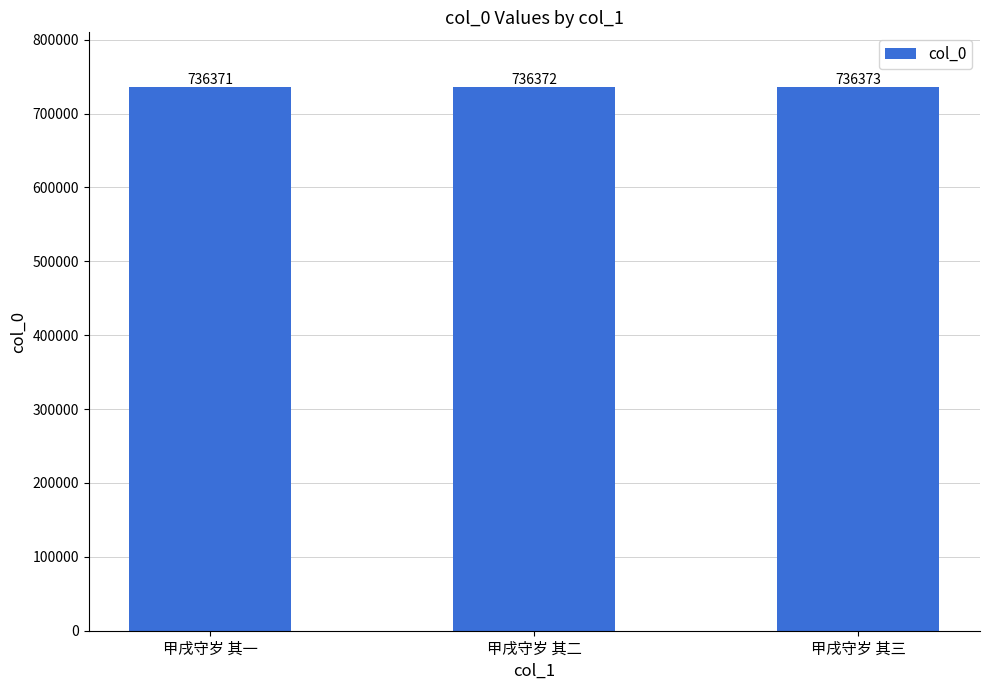

Which label corresponds to the largest value in the chart?

甲戌守岁 其三